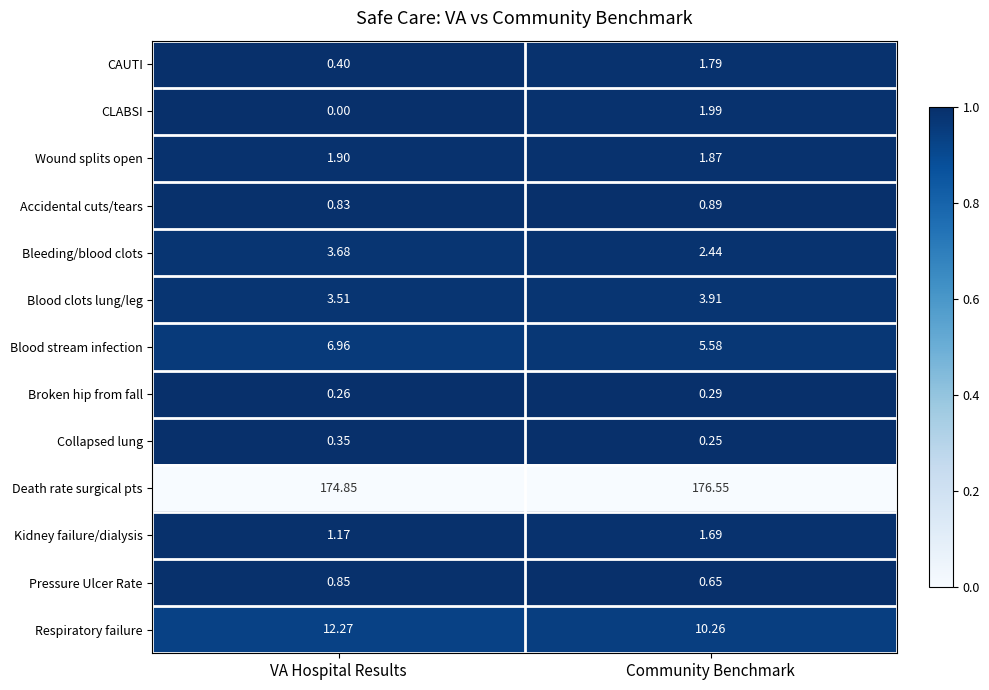

Is the value of Wound splits open at VA Hospital Results greater than the value of Collapsed lung at Community Benchmark?

Yes